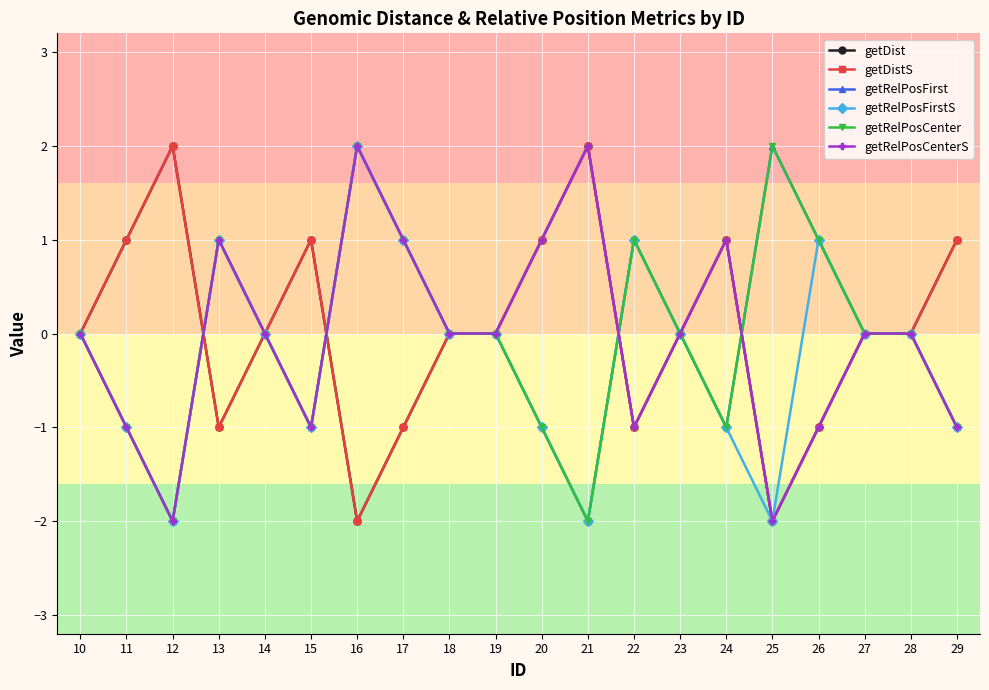

Does the chart have visible grid lines?

Yes